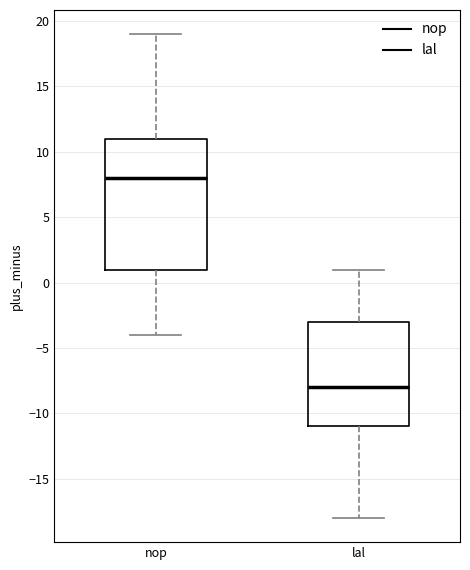

Reading left to right, transcribe this box plot: for each box, give where its median line is, the range the box spans, and where its two whiskers end, as read against the y-axis. The values are not printed on the chart, so give them approximately, as read against the axis.

nop: median 8, box 1 to 11, whiskers -4 to 19
lal: median -8, box -11 to -3, whiskers -18 to 1